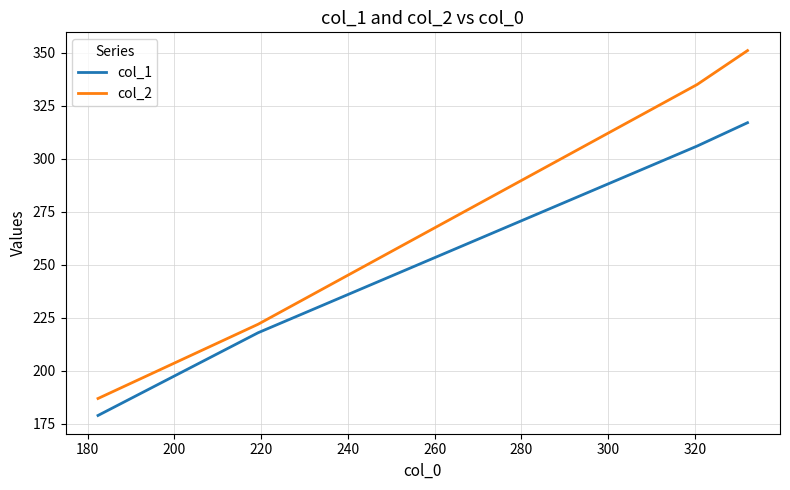

True or false: col_1 and col_2 cross at least once.

False